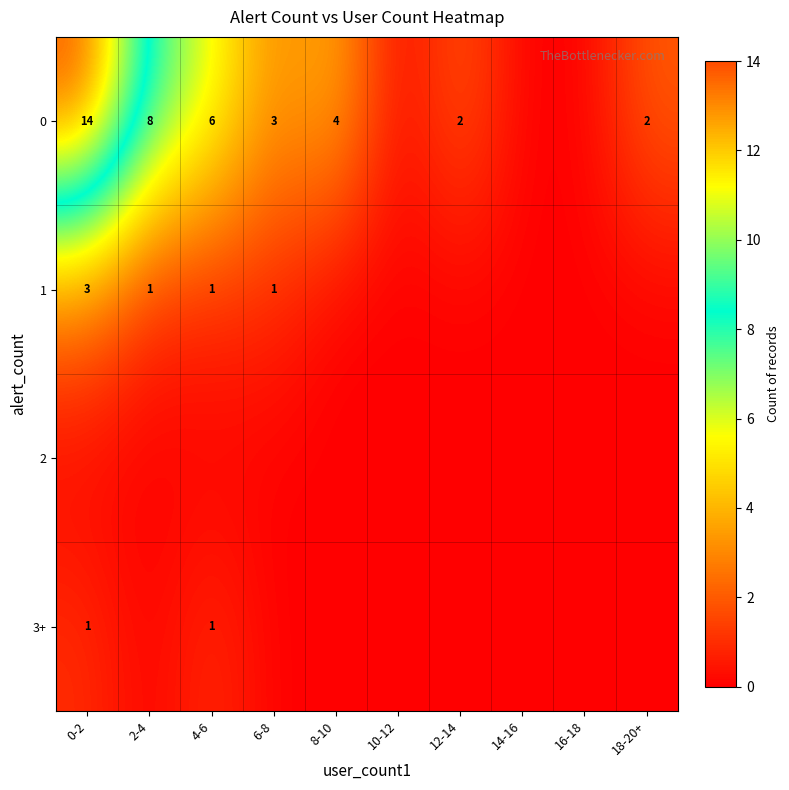

How many series are shown in this chart?

4